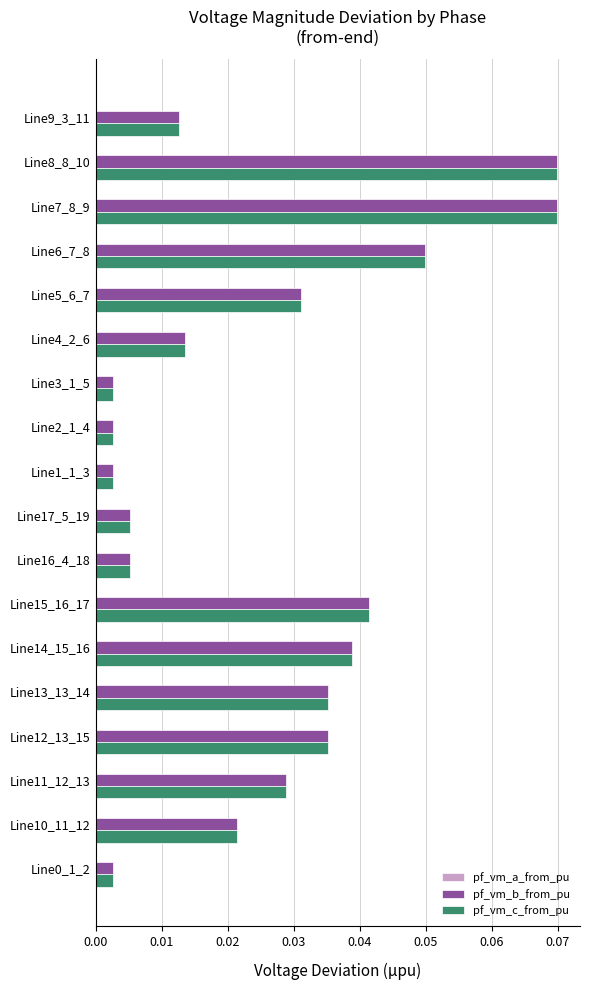

The pf_vm_b_from_pu series shows 0.0 at Line15_16_17. True or false?

True